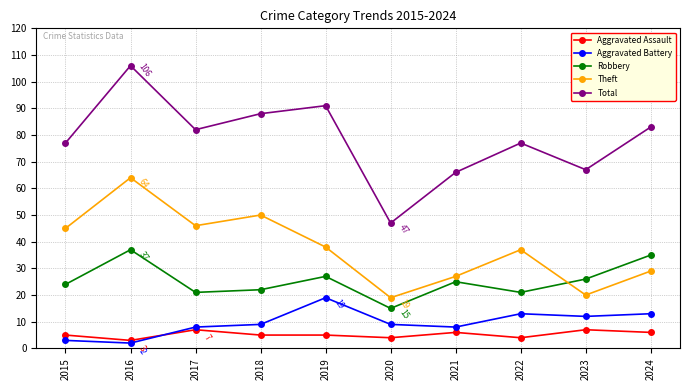

True or false: Robbery and Total intersect in this chart.

False